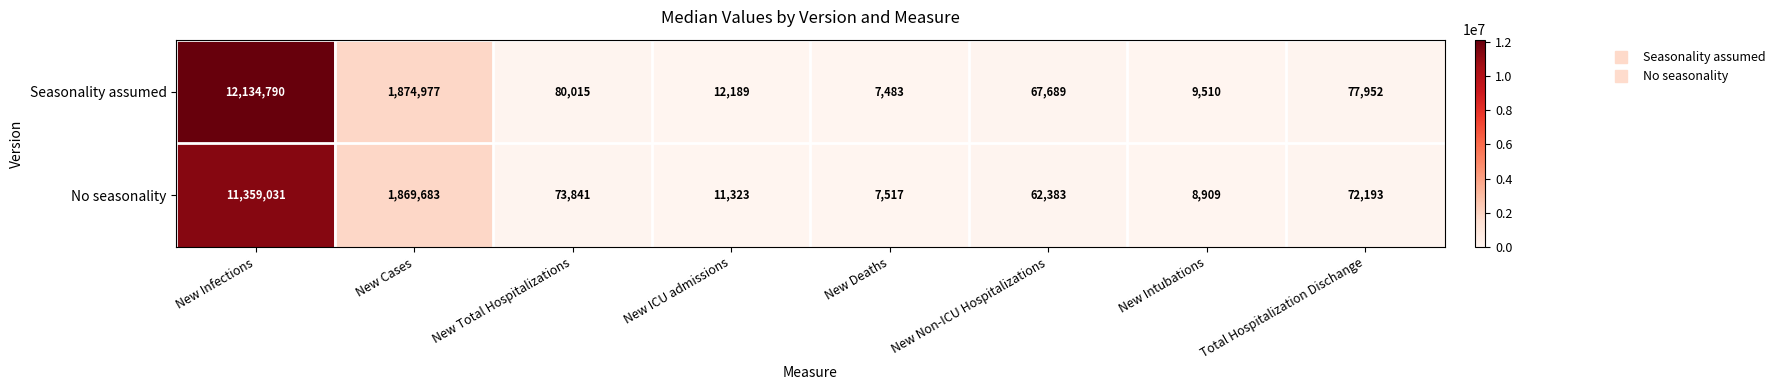

True or false: No seasonality has a value of 21525 at New Non-ICU Hospitalizations.

False